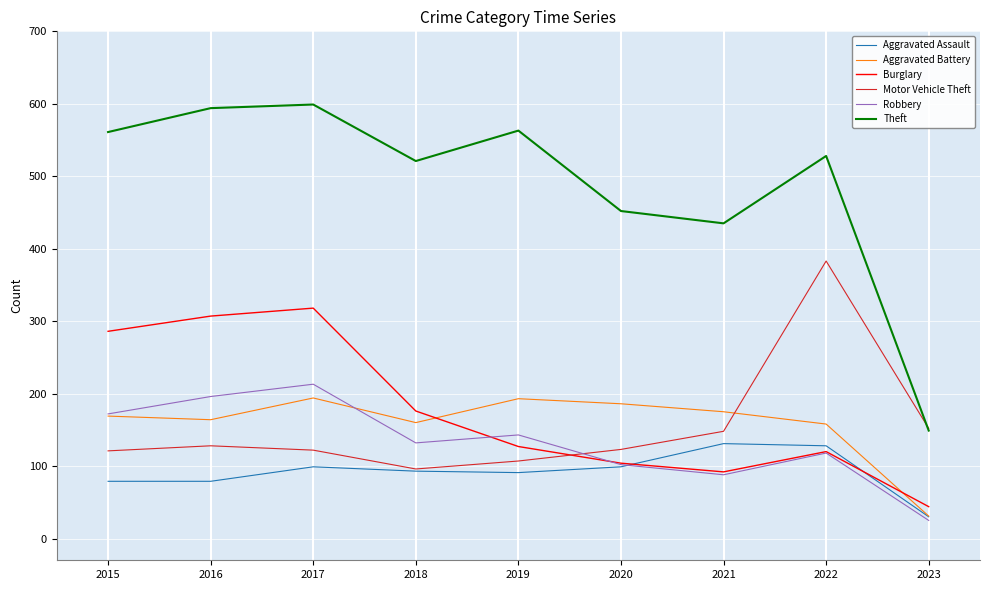

Which series has the largest total across all categories?

Theft